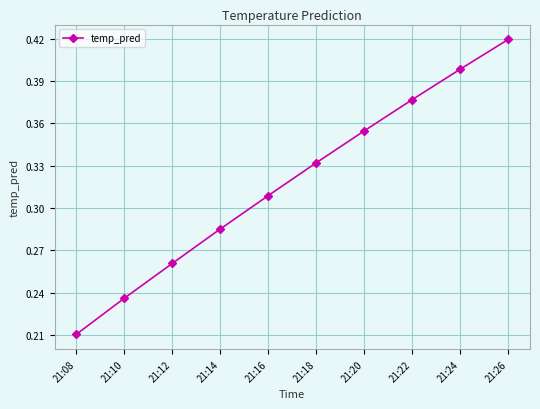

What is the sum of the values at 21:08 and 21:18?

0.5